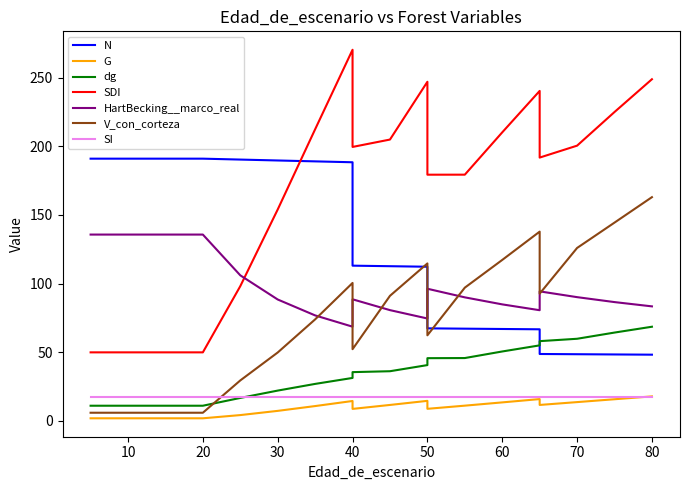

What is the value of the dg point at the 20th from the left?

68.5